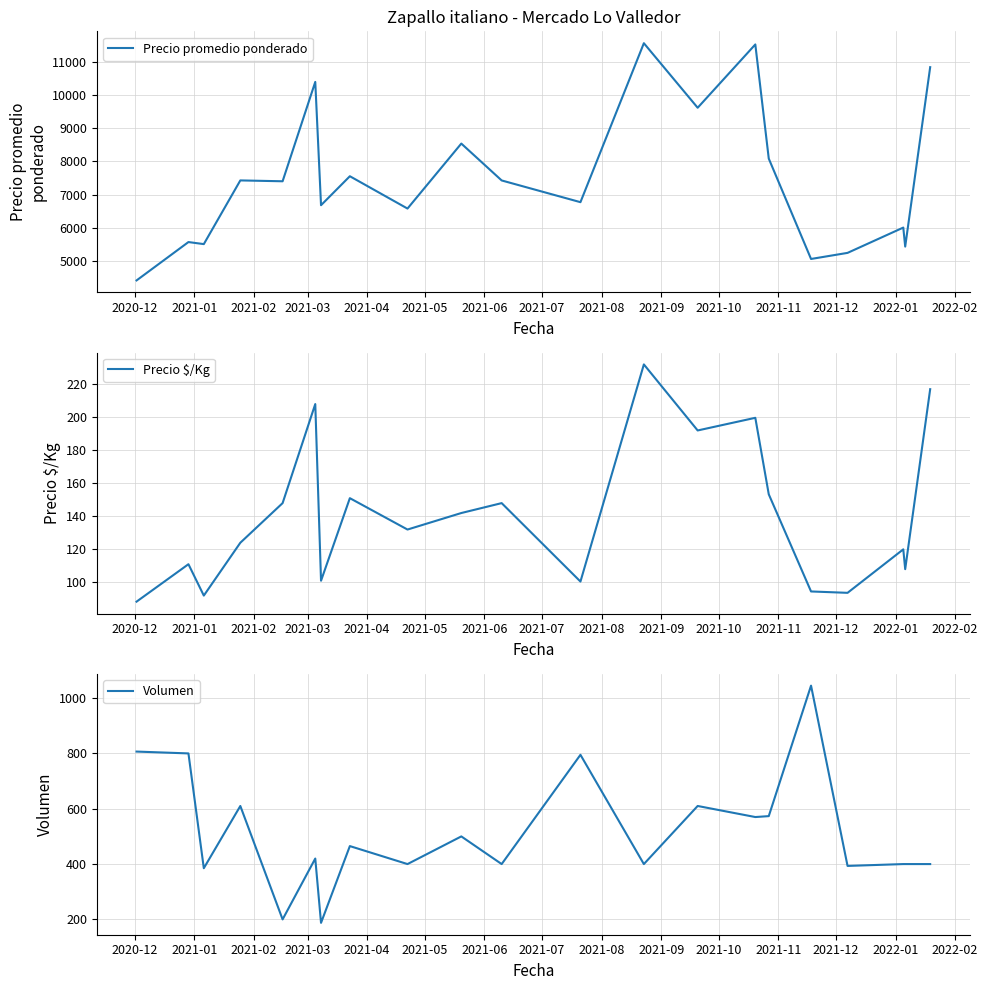

How many data points in Precio $/Kg are less than 132?

10